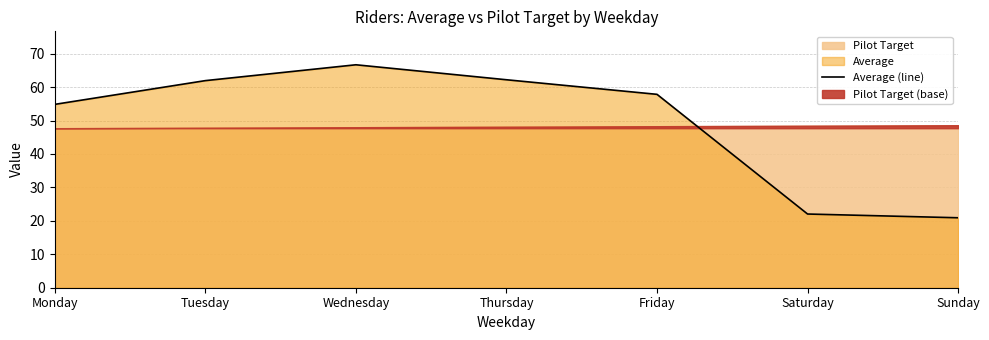

Between Saturday and Friday, which is larger?

Friday